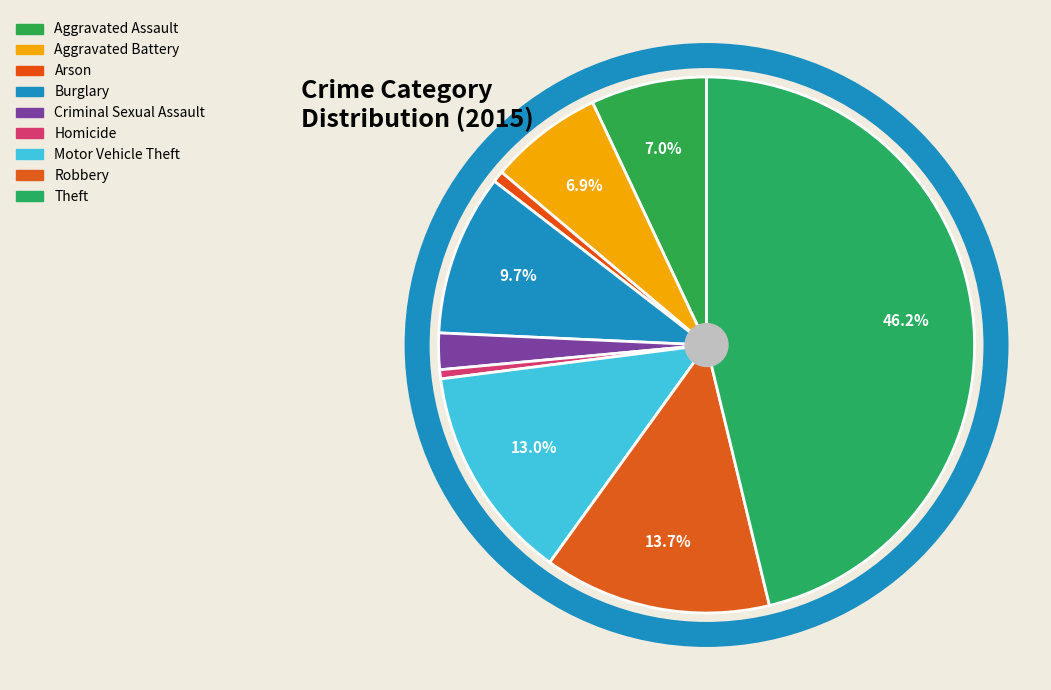

Rank the categories by value from highest to lowest.

Theft, Robbery, Motor Vehicle Theft, Burglary, Aggravated Assault, Aggravated Battery, Criminal Sexual Assault, Arson, Homicide